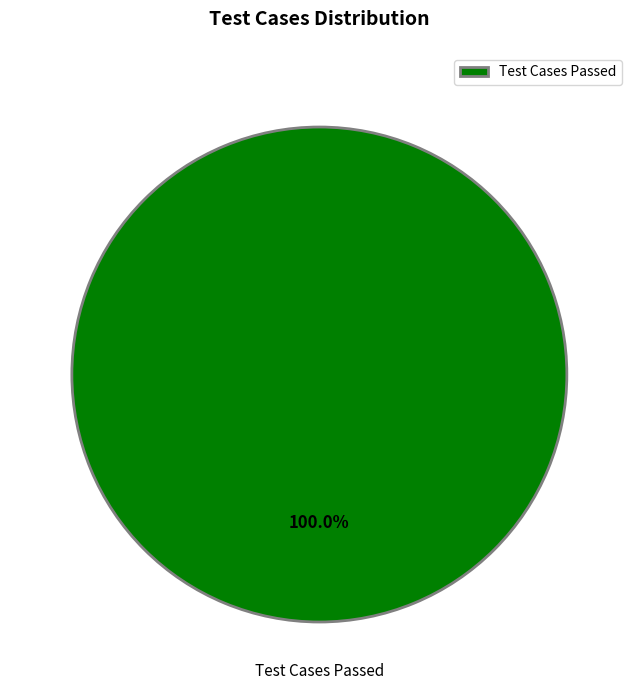

Is there a majority slice in this chart?

Yes